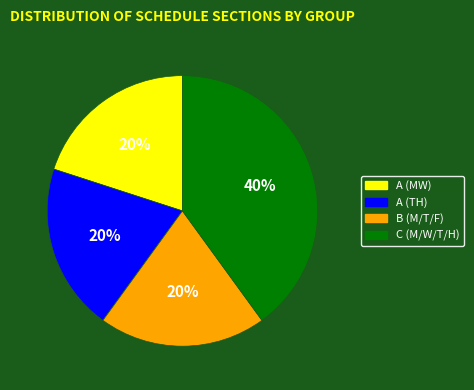

What percentage is the C (M/W/T/H) slice, to the nearest percent?

40%